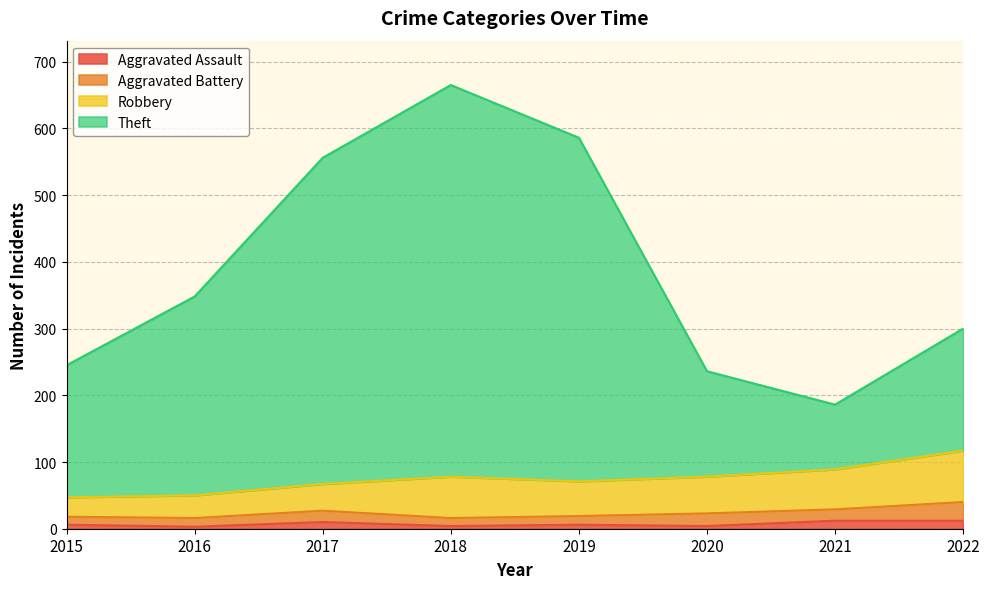

Which series has the largest total across all categories?

Theft